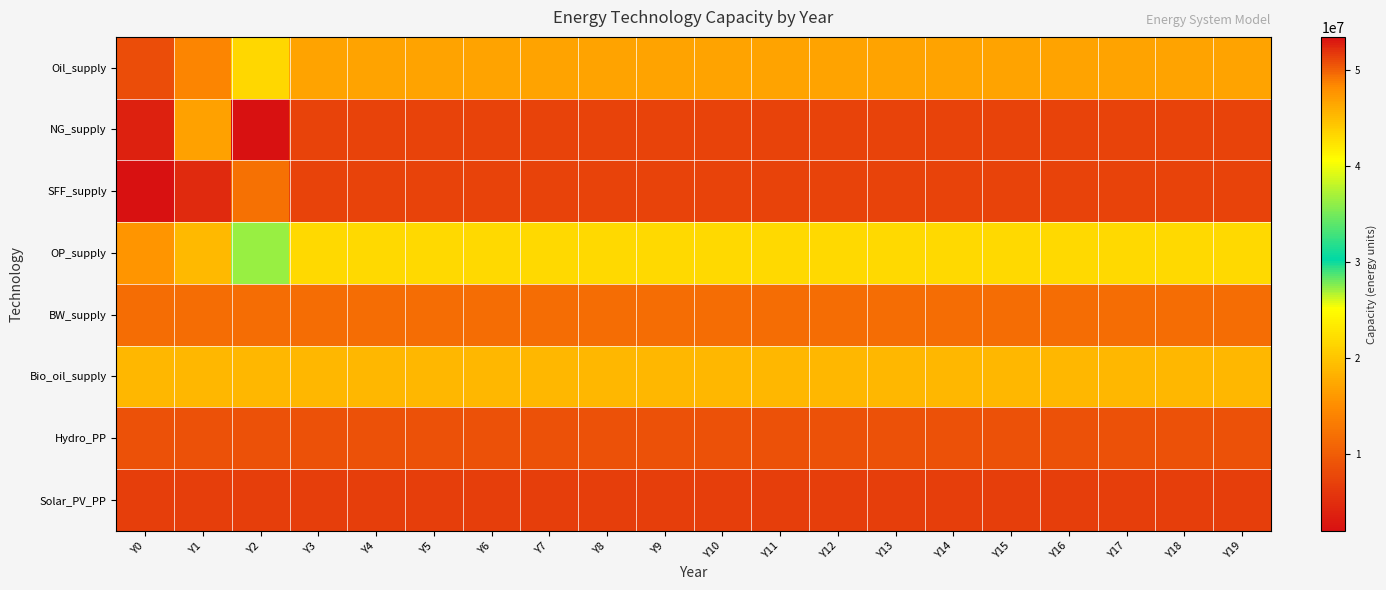

Reading right to left, list all the values displayed in this chart.

Oil_supply: Y19=17069491.9	Y18=17069491.9	Y17=17069491.9	Y16=17069491.9	Y15=17069491.9	Y14=17069491.9	Y13=17069491.9	Y12=17069491.9	Y11=17069491.9	Y10=17069491.9	Y9=17069491.9	Y8=17069491.9	Y7=17069491.9	Y6=17069491.9	Y5=17069491.9	Y4=17069491.9	Y3=17069491.9	Y2=21549718.5	Y1=14150324.0	Y0=8360591.9
NG_supply: Y19=7300000.0	Y18=7300000.0	Y17=7300000.0	Y16=7300000.0	Y15=7300000.0	Y14=7300000.0	Y13=7300000.0	Y12=7300000.0	Y11=7300000.0	Y10=7300000.0	Y9=7300000.0	Y8=7300000.0	Y7=7300000.0	Y6=7300000.0	Y5=7300000.0	Y4=7300000.0	Y3=7300000.0	Y2=53432806.2	Y1=16857220.8	Y0=3685435.4
SFF_supply: Y19=7324364.0	Y18=7324364.0	Y17=7324364.0	Y16=7324364.0	Y15=7324364.0	Y14=7324364.0	Y13=7324364.0	Y12=7324364.0	Y11=7324364.0	Y10=7324364.0	Y9=7324364.0	Y8=7324364.0	Y7=7324364.0	Y6=7324364.0	Y5=7324364.0	Y4=7324364.0	Y3=7324364.0	Y2=12231994.1	Y1=4837847.8	Y0=2037600.8
OP_supply: Y19=21740500.5	Y18=21740500.5	Y17=21740500.5	Y16=21740500.5	Y15=21740500.5	Y14=21740500.5	Y13=21740500.5	Y12=21740500.5	Y11=21740500.5	Y10=21740500.5	Y9=21740500.5	Y8=21740500.5	Y7=21740500.5	Y6=21740500.5	Y5=21740500.5	Y4=21740500.5	Y3=21740500.5	Y2=27230058.1	Y1=19097229.1	Y0=15820207.4
BW_supply: Y19=49555455.0	Y18=49555455.0	Y17=49555455.0	Y16=49555455.0	Y15=49555455.0	Y14=49555455.0	Y13=49555455.0	Y12=49555455.0	Y11=49555455.0	Y10=49555455.0	Y9=49555455.0	Y8=49555455.0	Y7=49555455.0	Y6=49555455.0	Y5=49555455.0	Y4=49555455.0	Y3=49555455.0	Y2=49555455.0	Y1=49555455.0	Y0=49555455.0
Bio_oil_supply: Y19=18803921.4	Y18=18803921.4	Y17=18803921.4	Y16=18803921.4	Y15=18803921.4	Y14=18803921.4	Y13=18803921.4	Y12=18803921.4	Y11=18803921.4	Y10=18803921.4	Y9=18803921.4	Y8=18803921.4	Y7=18803921.4	Y6=18803921.4	Y5=18803921.4	Y4=18803921.4	Y3=18803921.4	Y2=18803921.4	Y1=18803921.4	Y0=18803921.4
Hydro_PP: Y19=8812490.7	Y18=8812490.7	Y17=8812490.7	Y16=8812490.7	Y15=8812490.7	Y14=8812490.7	Y13=8812490.7	Y12=8812490.7	Y11=8812490.7	Y10=8812490.7	Y9=8812490.7	Y8=8812490.7	Y7=8812490.7	Y6=8812490.7	Y5=8812490.7	Y4=8812490.7	Y3=8812490.7	Y2=8812490.7	Y1=8812490.7	Y0=8812490.7
Solar_PV_PP: Y19=6717403.4	Y18=6717403.4	Y17=6717403.4	Y16=6717403.4	Y15=6717403.4	Y14=6717403.4	Y13=6717403.4	Y12=6717403.4	Y11=6717403.4	Y10=6717403.4	Y9=6717403.4	Y8=6717403.4	Y7=6717403.4	Y6=6717403.4	Y5=6717403.4	Y4=6717403.4	Y3=6717403.4	Y2=6717403.4	Y1=6717403.4	Y0=6717403.4